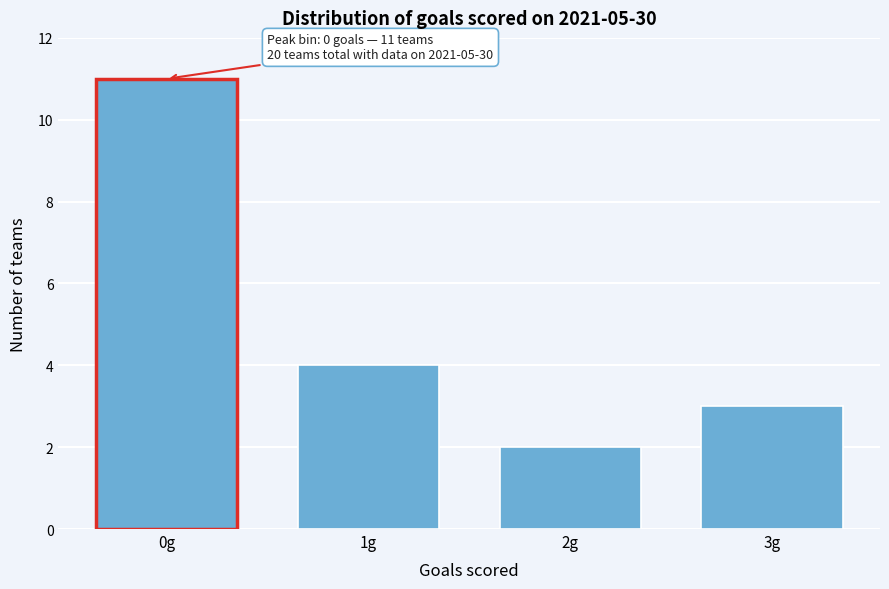

Reading left to right, list all the values displayed in this chart.

0g=11	1g=4	2g=2	3g=3